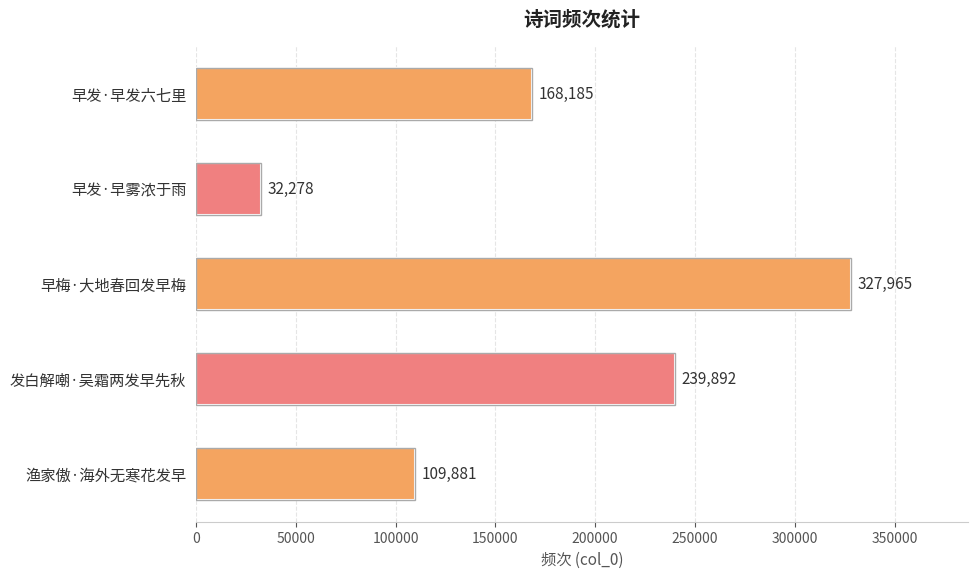

List the labels in order of value, smallest first.

早发·早雾浓于雨, 渔家傲·海外无寒花发早, 早发·早发六七里, 发白解嘲·吴霜两发早先秋, 早梅·大地春回发早梅